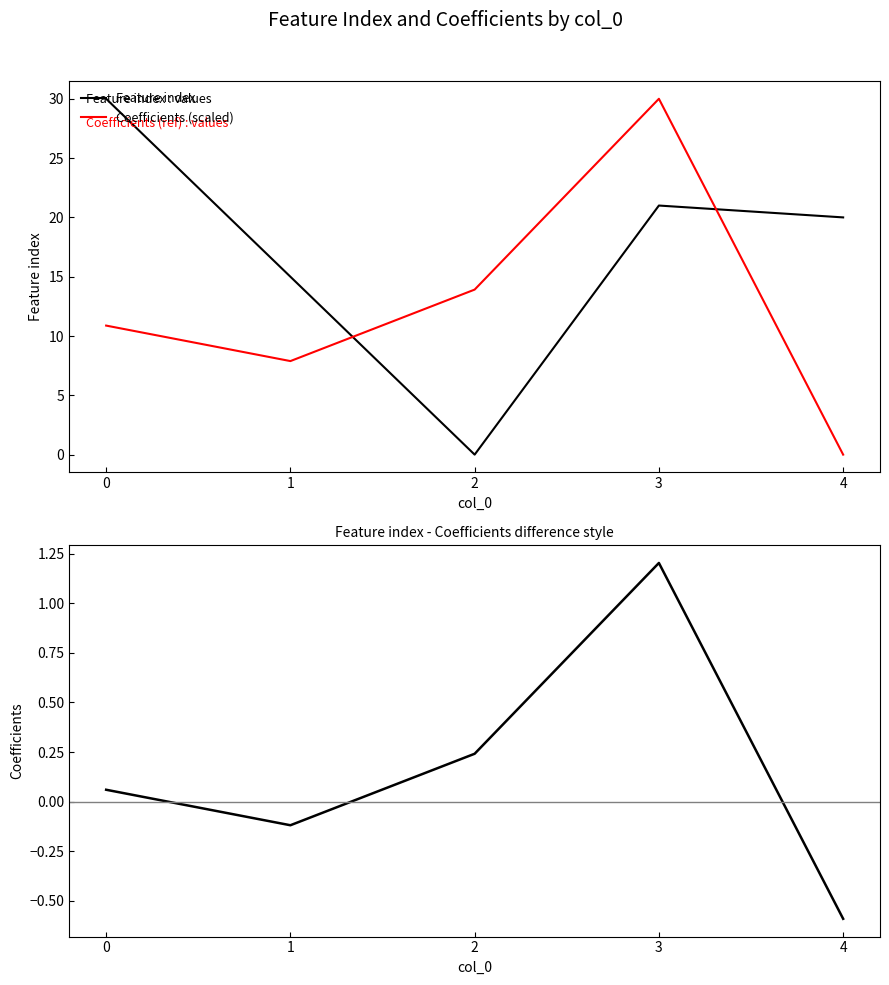

How many interior local valleys does the Coefficients series have?

1